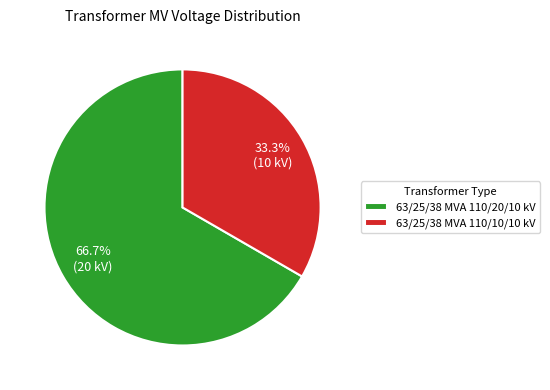

Does 63/25/38 MVA 110/10/10 kV represent more than half of the total?

No